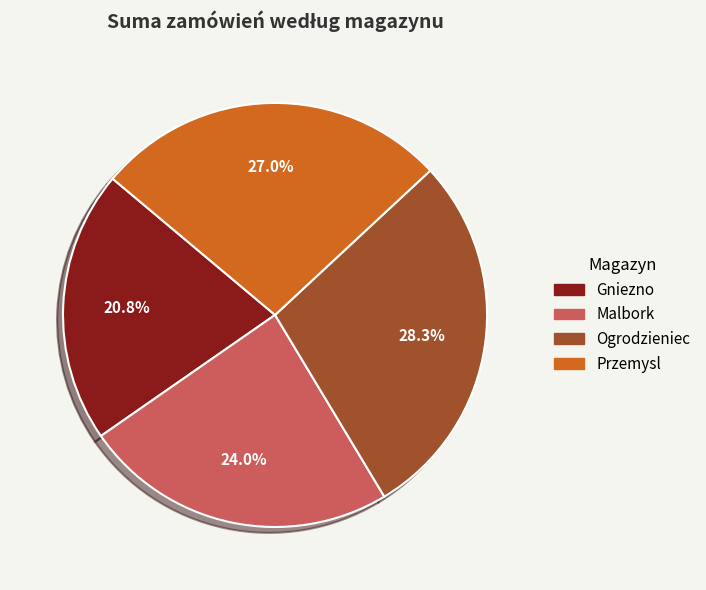

Does Ogrodzieniec represent more than half of the total?

No